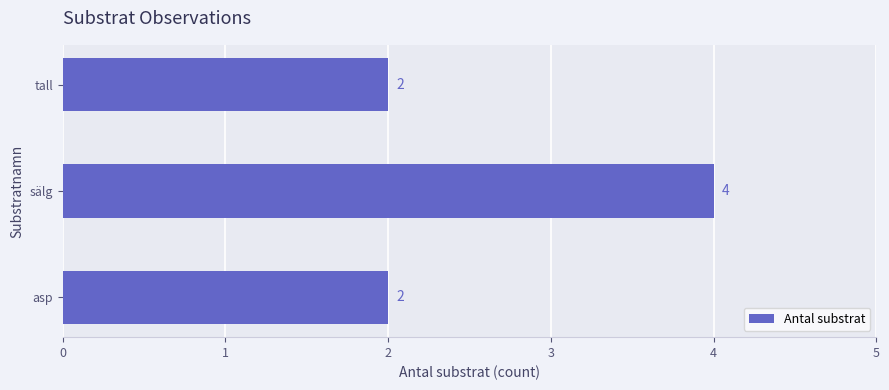

Which has a higher value, asp or sälg?

sälg